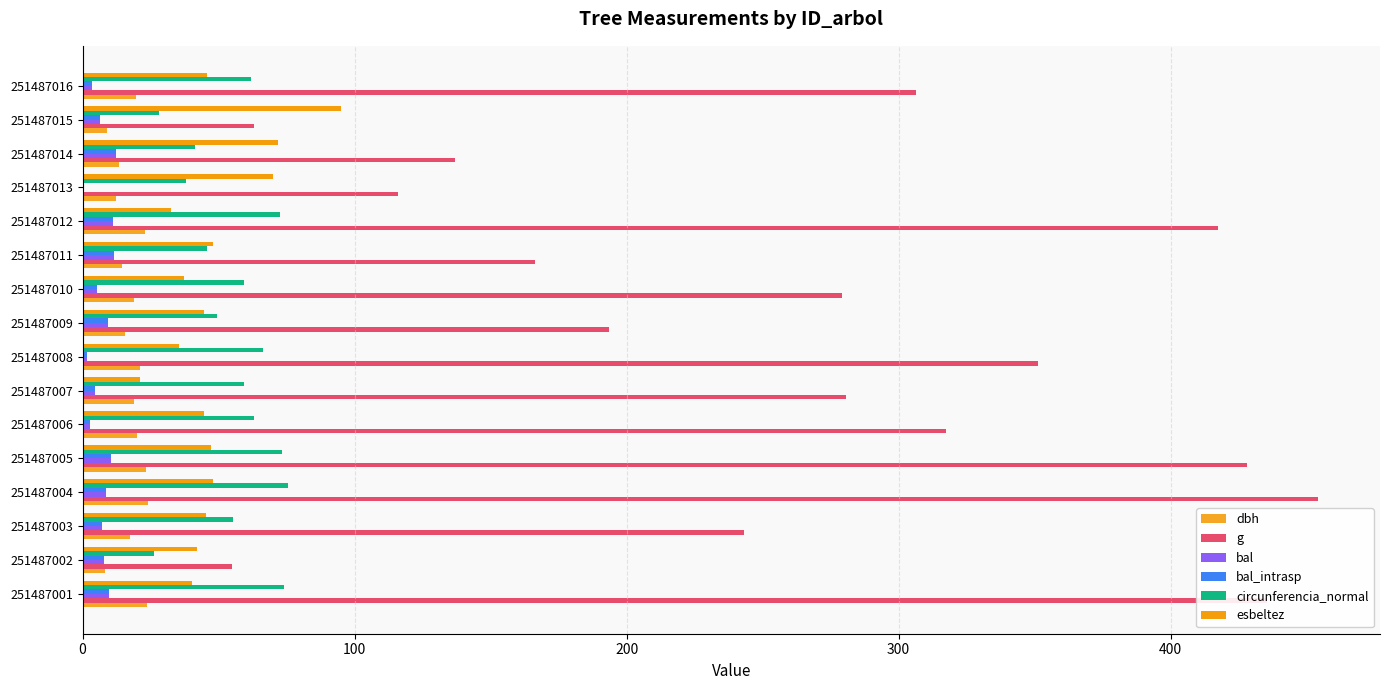

What is the lowest value of the g series?

54.8